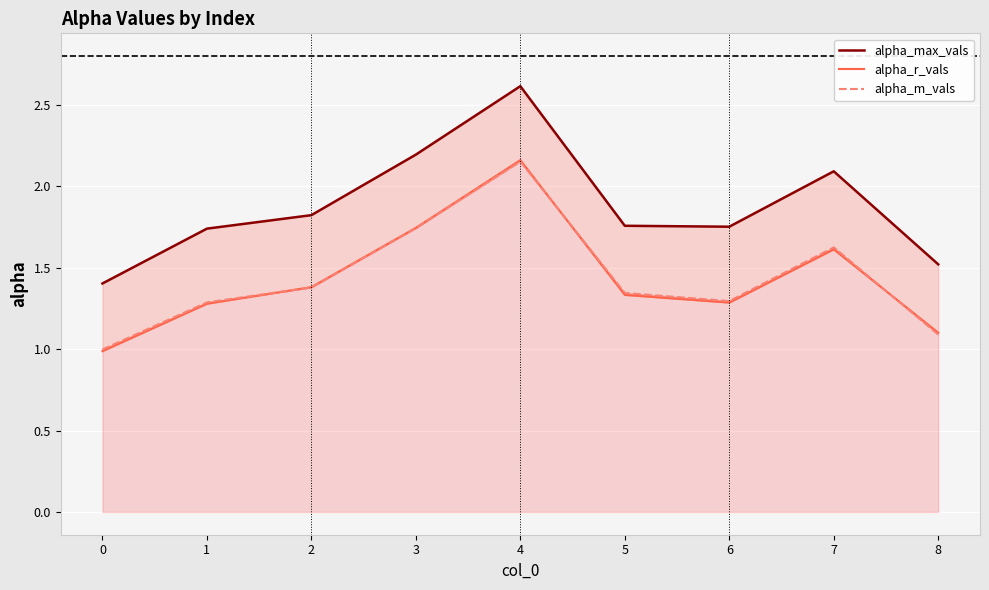

Is the value of alpha_r_vals at 0 greater than the value of alpha_max_vals at 2?

No